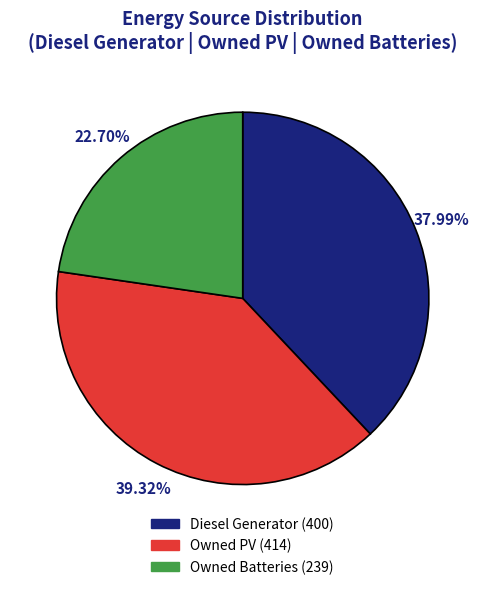

What percentage is NOT represented by Diesel Generator?

62.0%